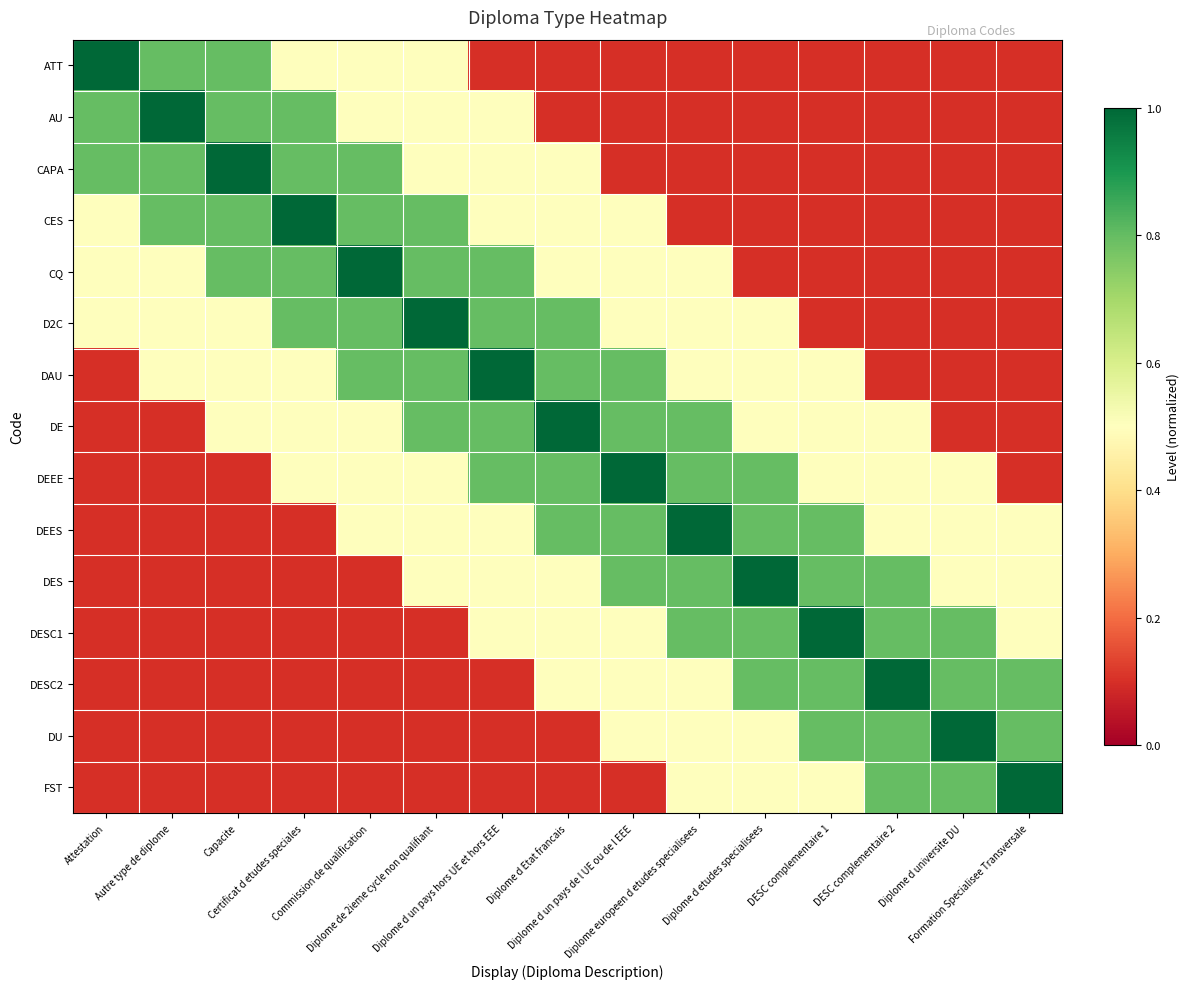

What is the spread (max minus min) of values at Diplome d un pays de l UE ou de l EEE?

0.9